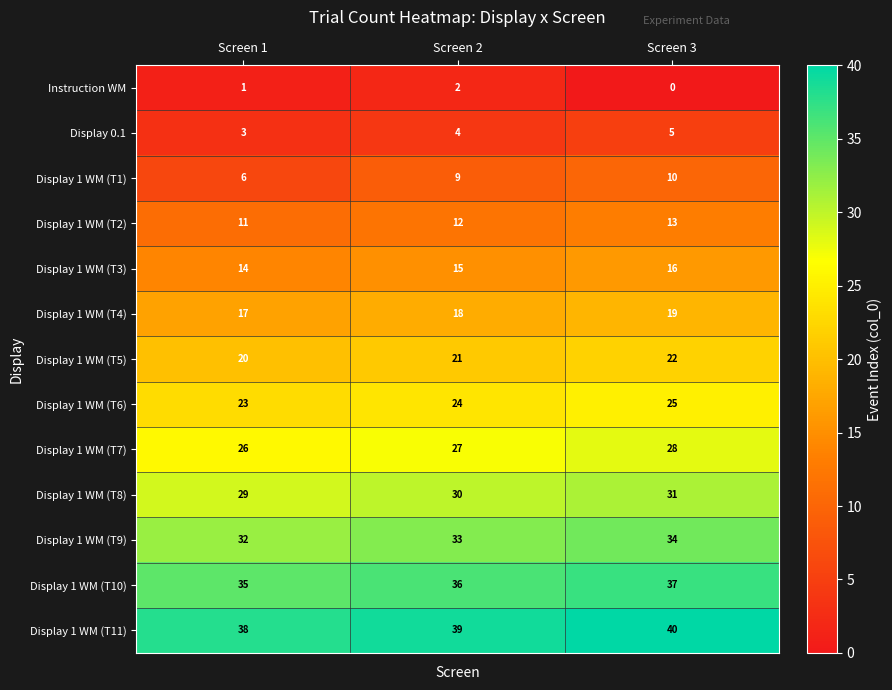

How many series are shown in this chart?

13